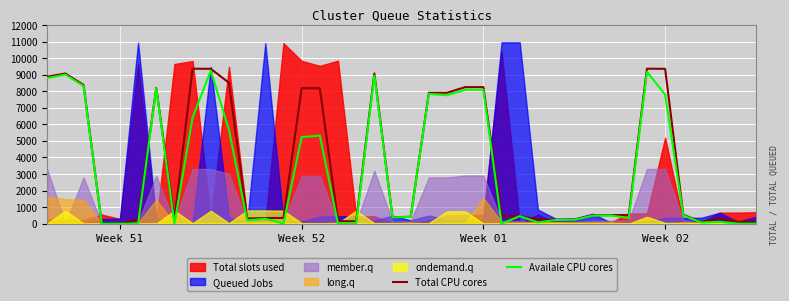

At which label is Availale CPU cores closest to 4621?

Week 52